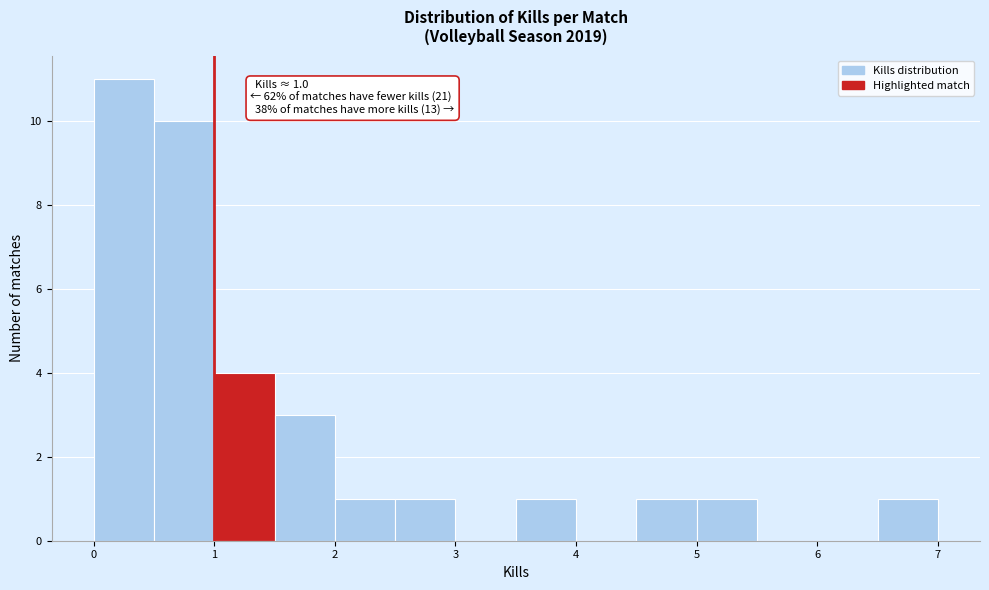

Over which range of the x-axis is the bar tallest?

0.0 to 0.5